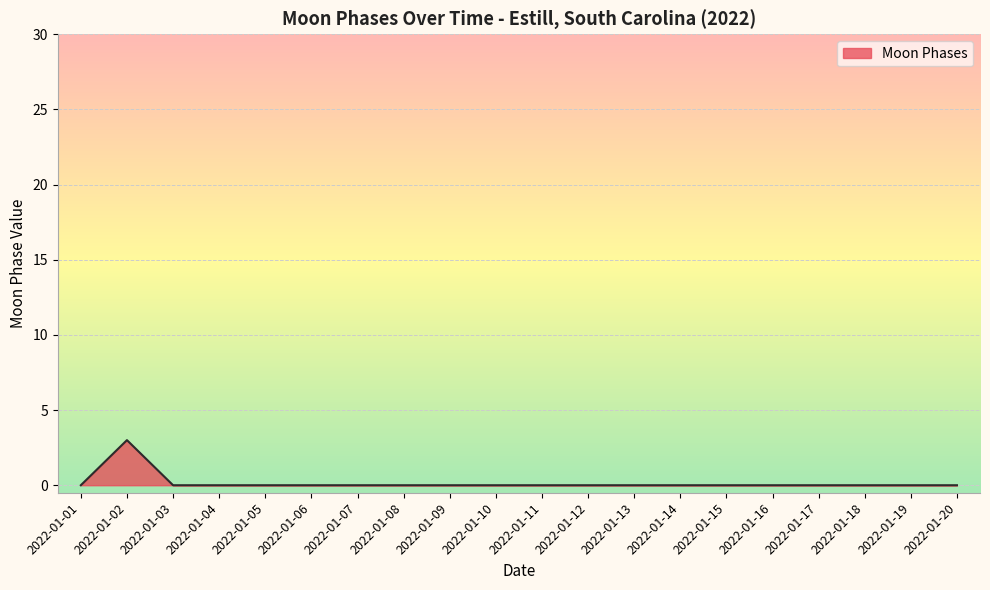

What is the difference between the maximum and minimum values?

3